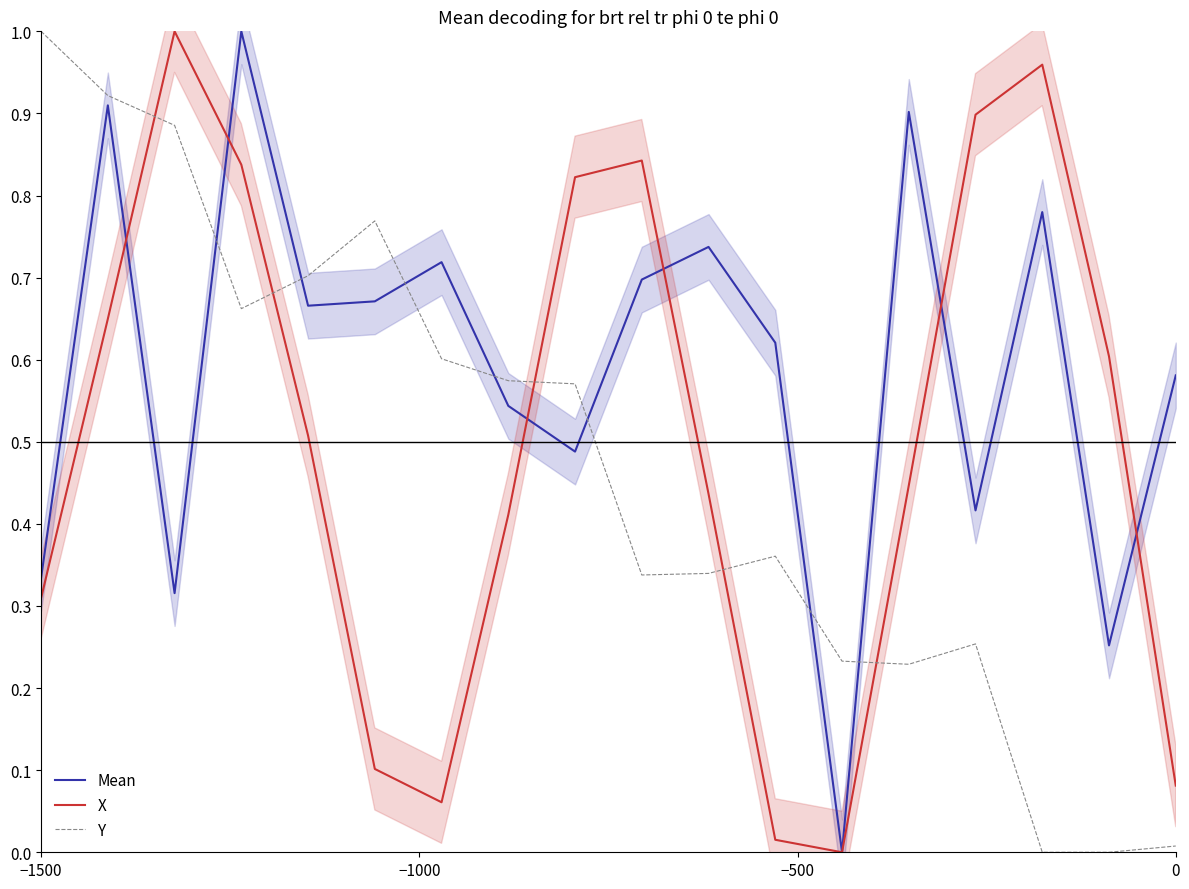

How many lines are shown in the chart?

3